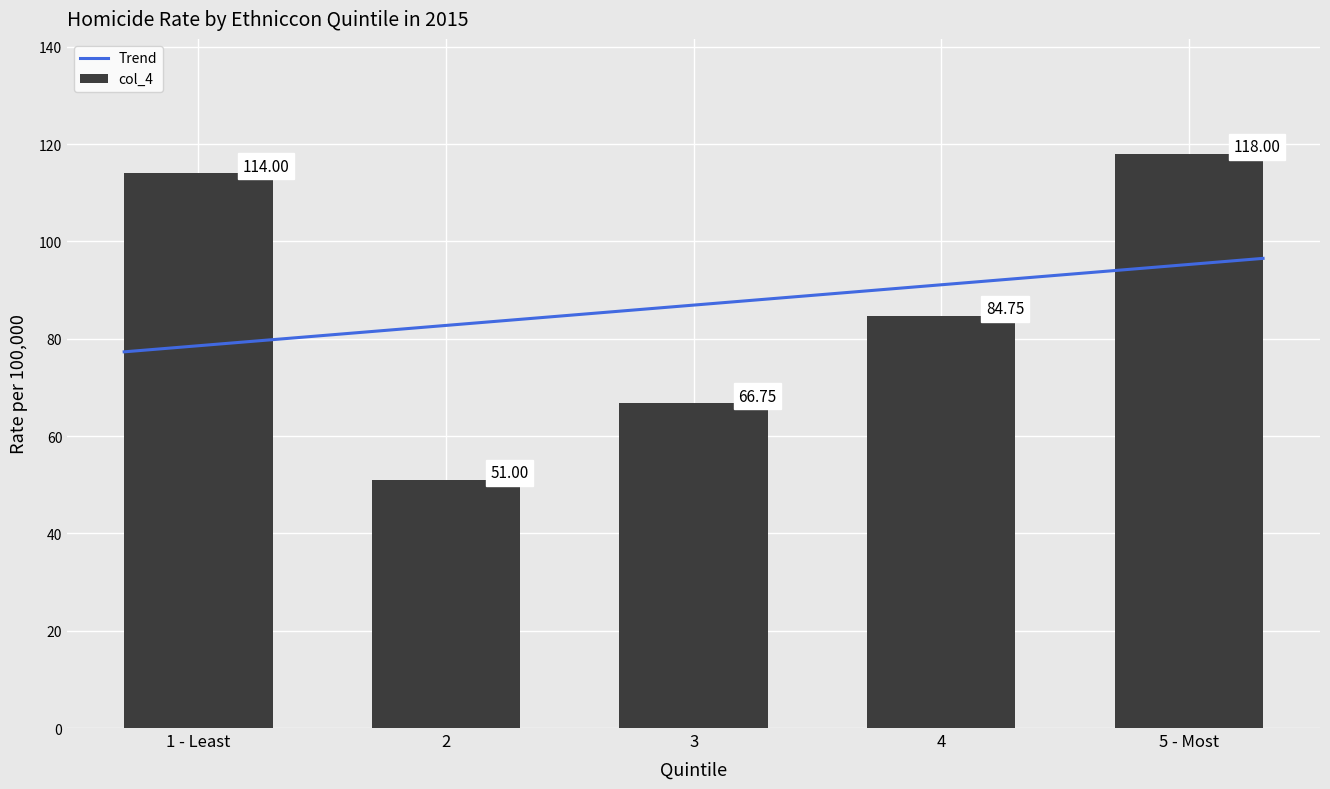

What is the difference between the maximum and minimum values in the col_4 series?

67.0